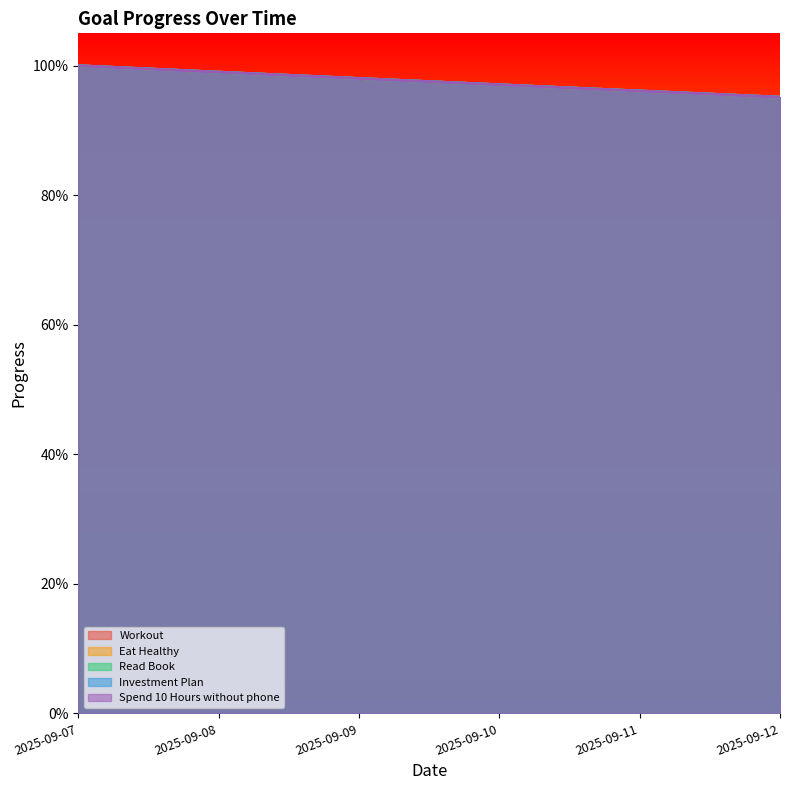

What are all the series names shown in the legend?

Workout, Eat Healthy, Read Book, Investment Plan, Spend 10 Hours without phone